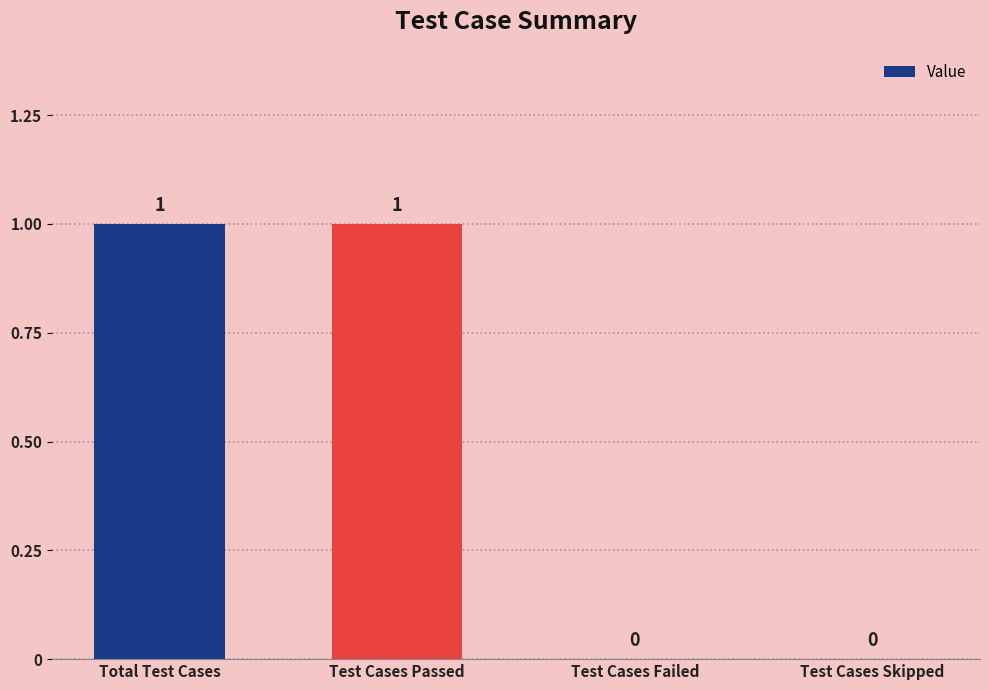

Reading right to left, what are all the values shown in this chart?

Test Cases Skipped=0	Test Cases Failed=0	Test Cases Passed=1	Total Test Cases=1